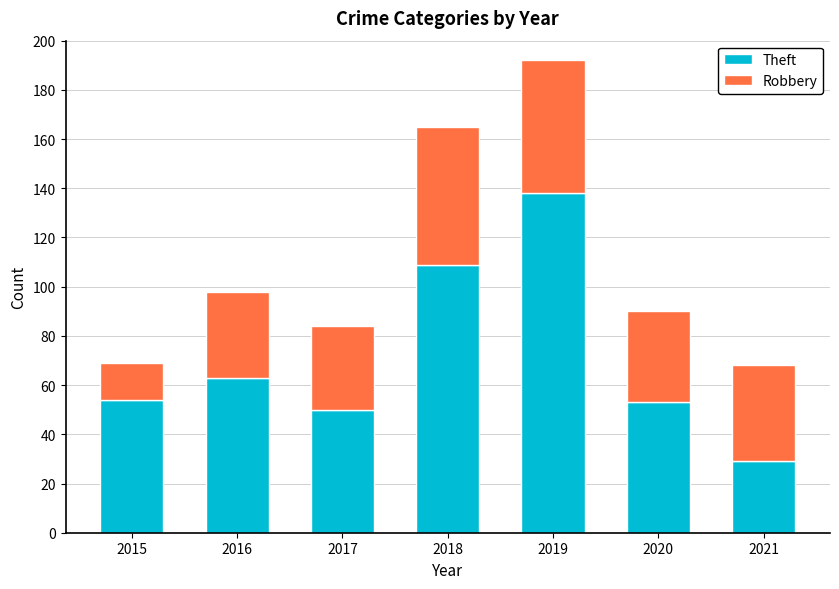

Which category has the lowest value in the Theft series?

2021